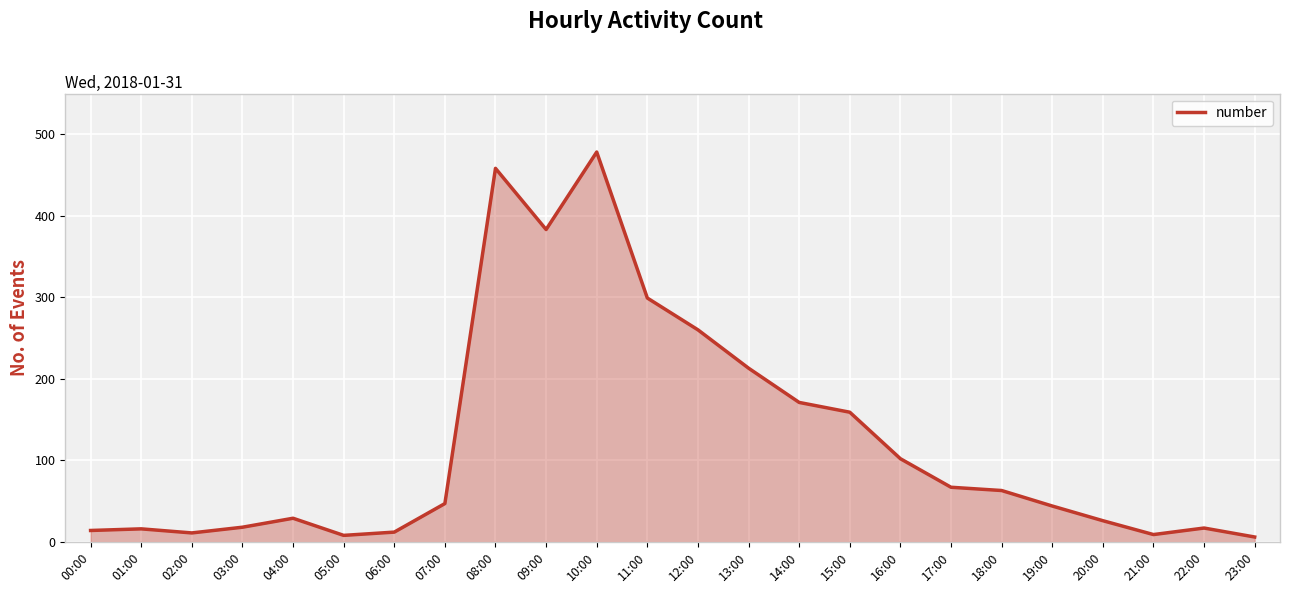

What is the greatest value displayed?

478